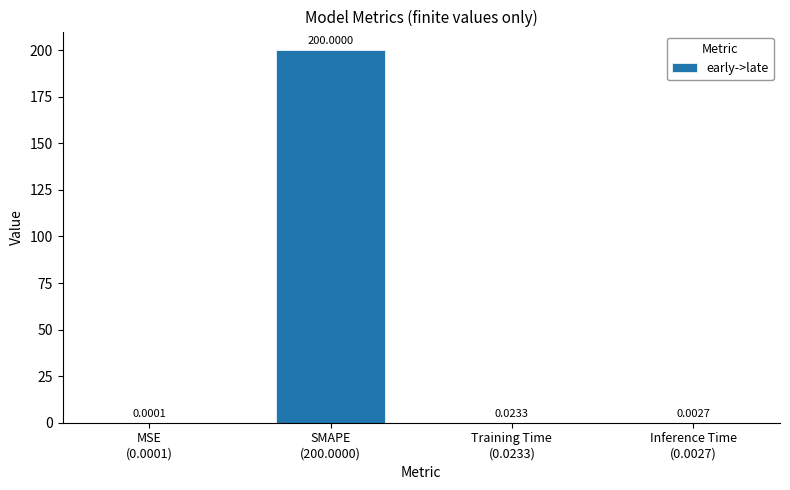

What is the sum of all values?

200.0